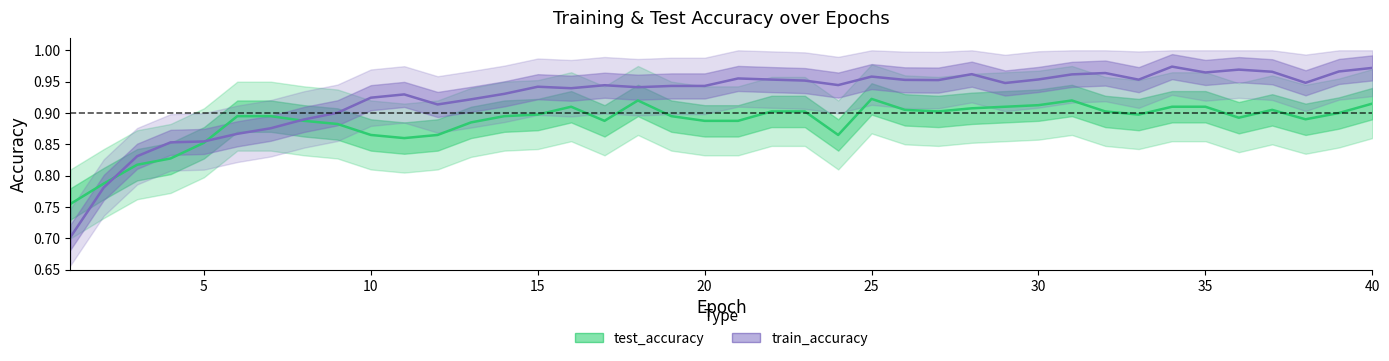

True or false: train_accuracy has more than 0 interior local peaks.

True